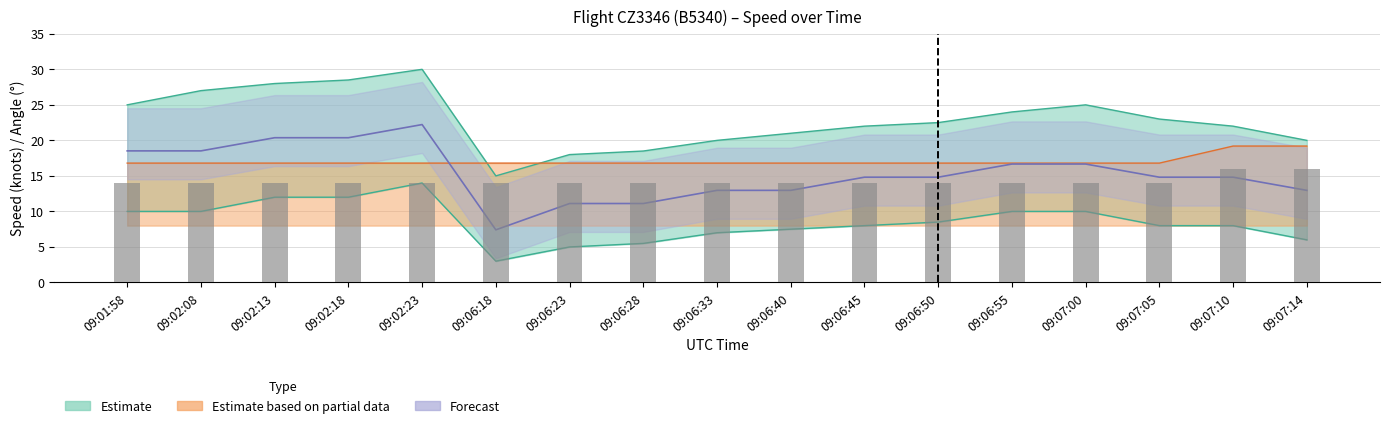

What is the sum of all values?

242